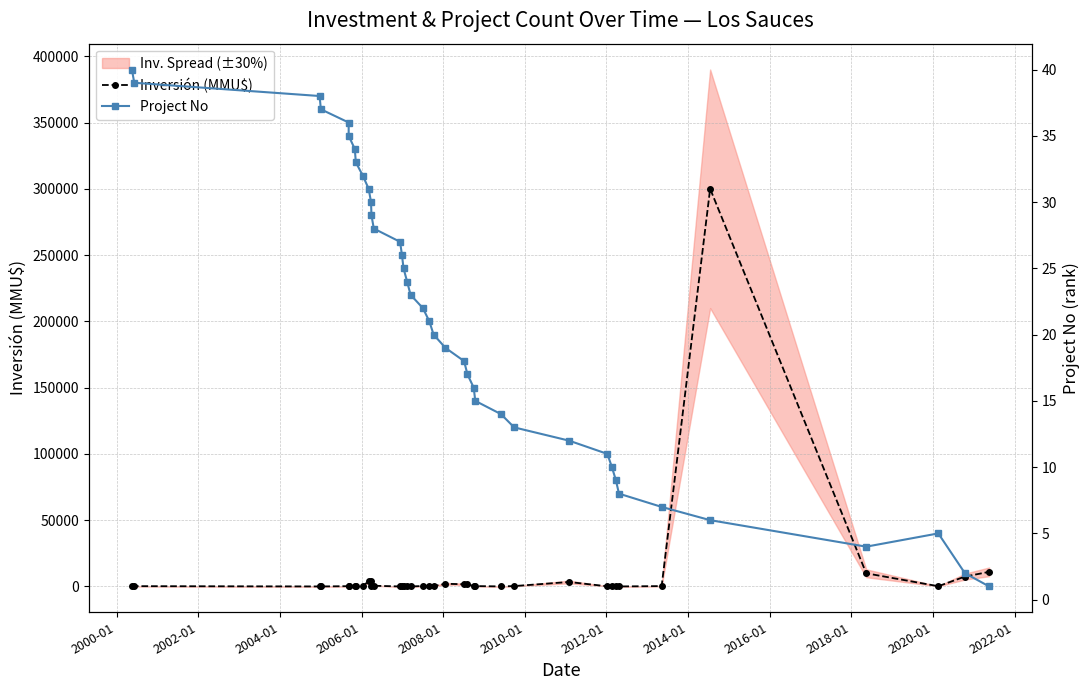

What is the difference between the maximum and second lowest values in the Project No series?

38